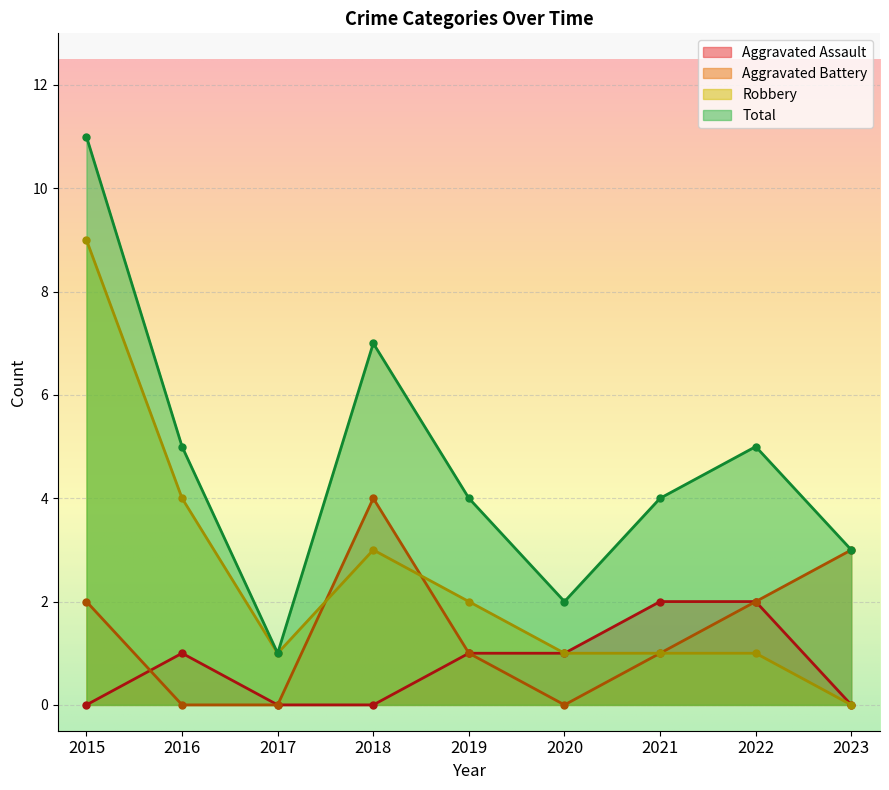

Count the Robbery values in the range 1 to 3.

6